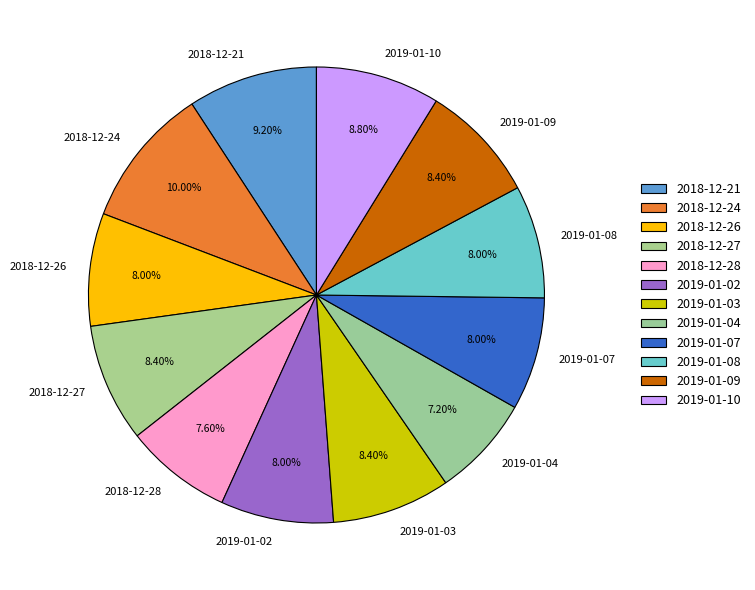

The 2018-12-28 slice represents 1% of the pie. True or false?

False